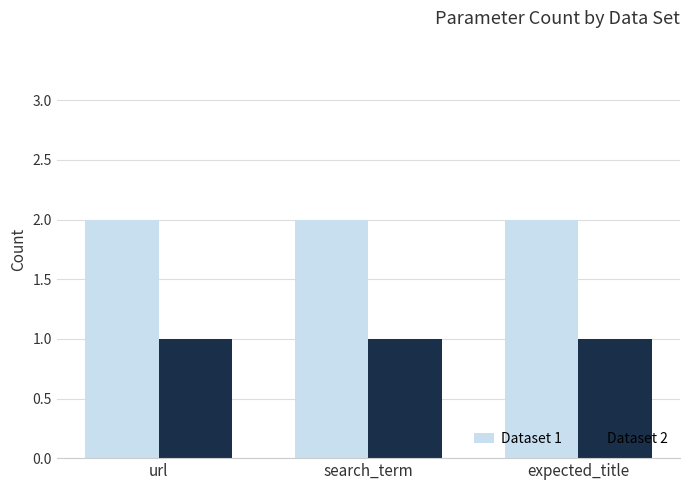

What is the label of the 2nd bar from the left?

search_term